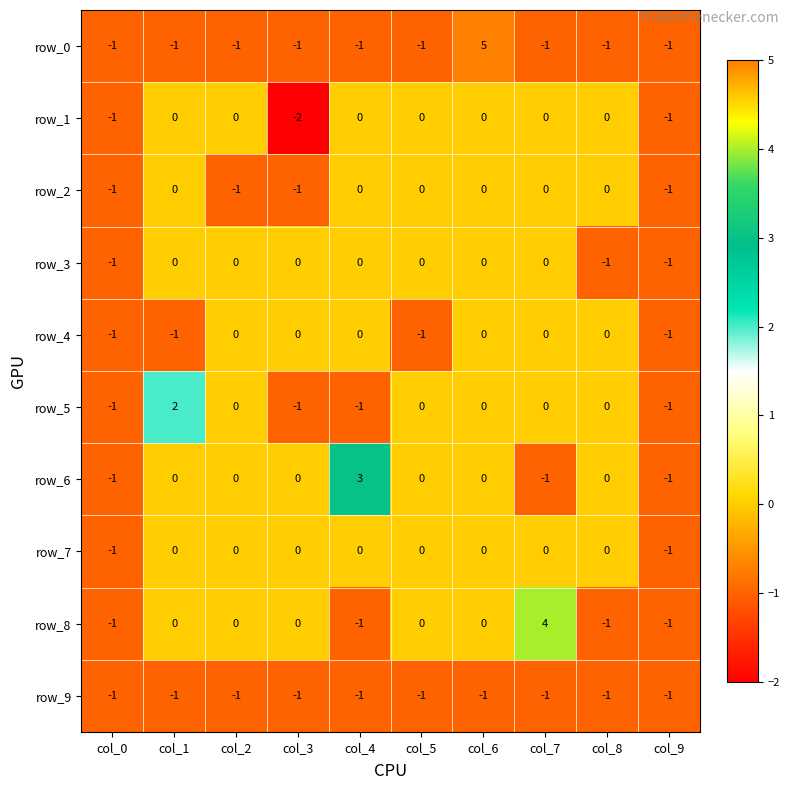

True or false: row_1 has a value of -1 at col_9.

True